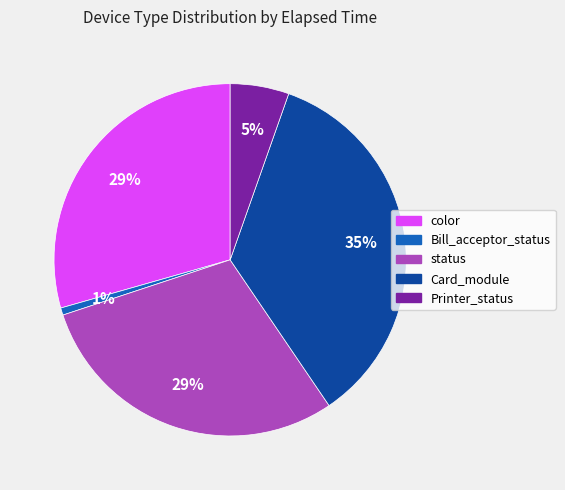

Which category has the biggest portion of the pie?

Card_module